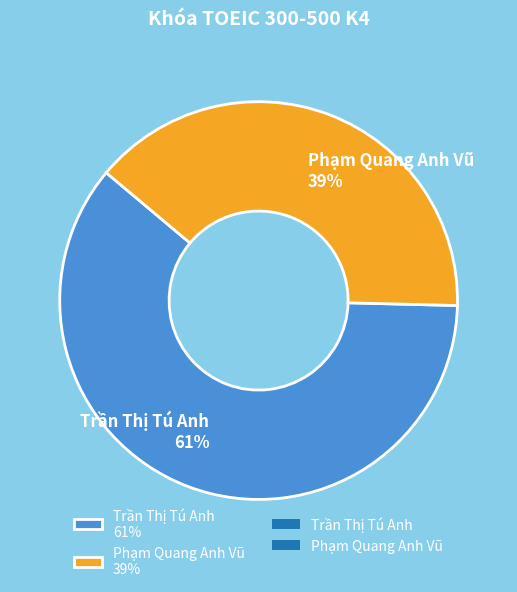

Is the sum of Trần Thị Tú Anh and Phạm Quang Anh Vũ greater than half?

Yes